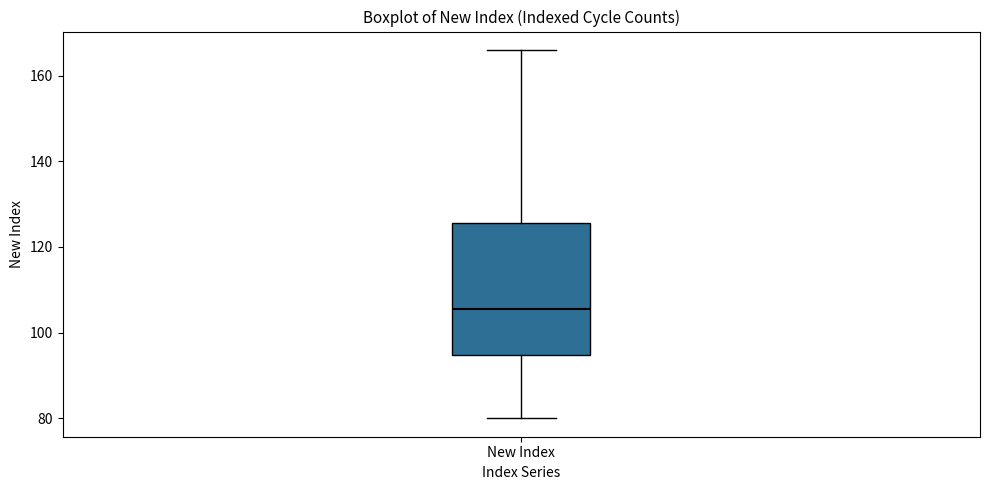

Where is the upper edge of the box for New Index on the y-axis? The values are not printed on the chart, so give them approximately, as read against the axis.

126